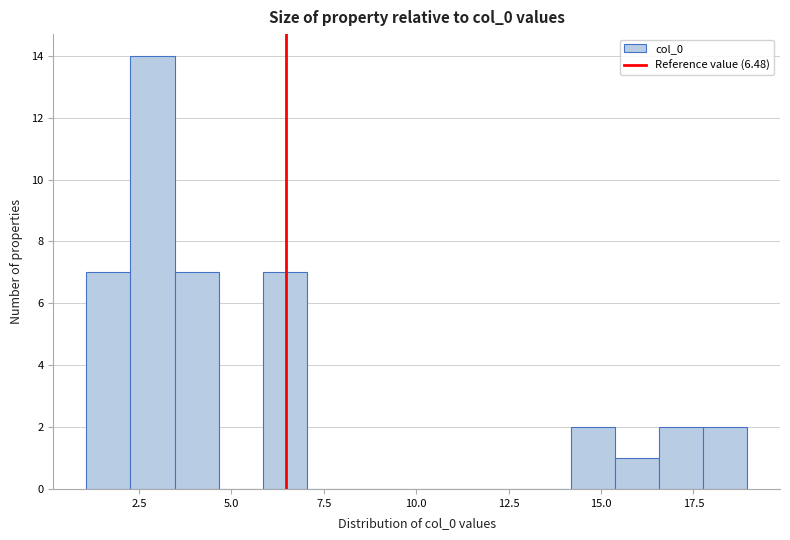

Read against the x-axis, roughly where is the centre of the tallest bar?

3.0